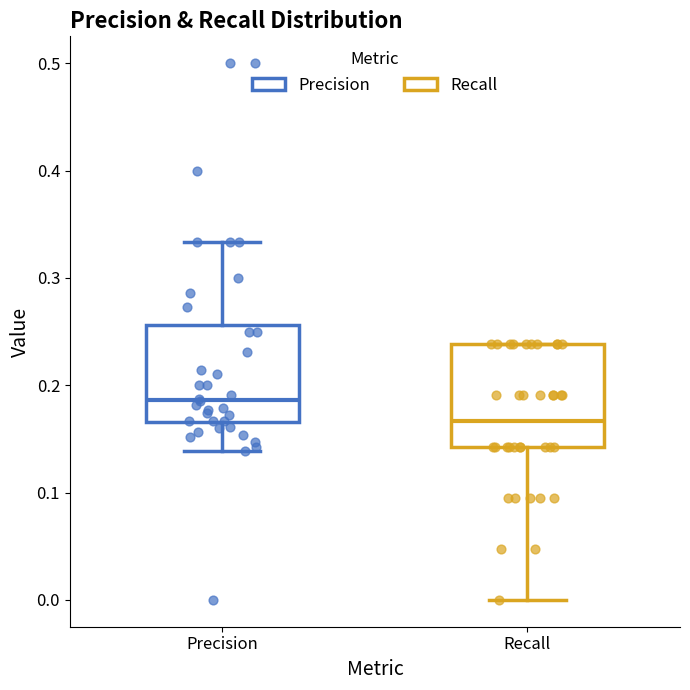

Reading left to right, read every box against the y-axis: the position of its median line, the range the box covers, and the ends of its whiskers. The values are not printed on the chart, so give them approximately, as read against the axis.

Precision: median 0.19, box 0.17 to 0.26, whiskers 0.14 to 0.33
Recall: median 0.17, box 0.14 to 0.24, whiskers 0.00 to 0.24